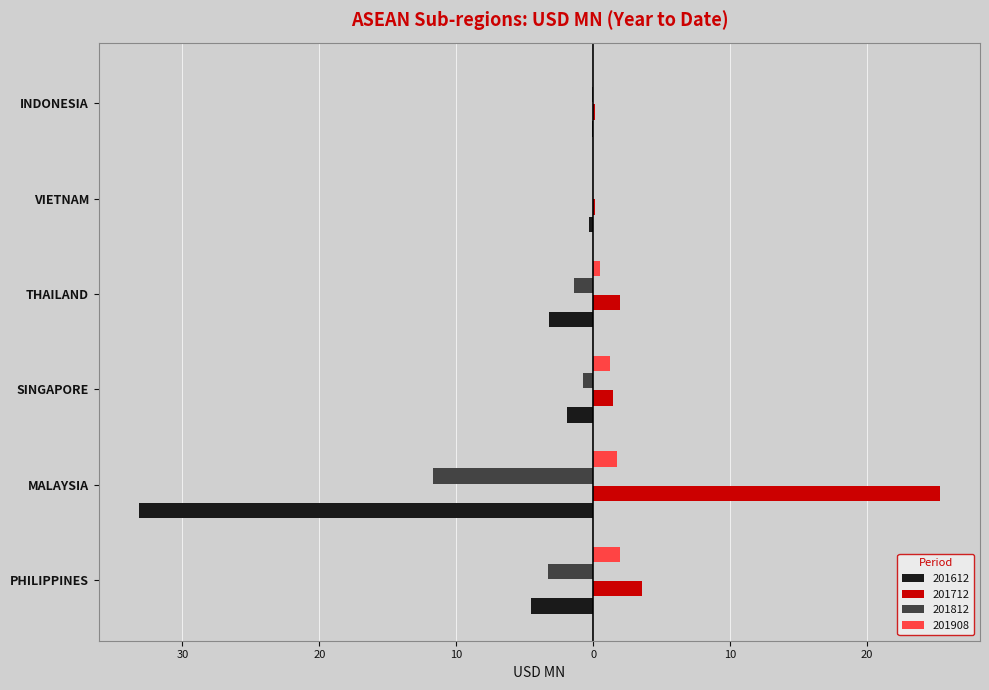

What are all the series names shown in the legend?

201612, 201712, 201812, 201908